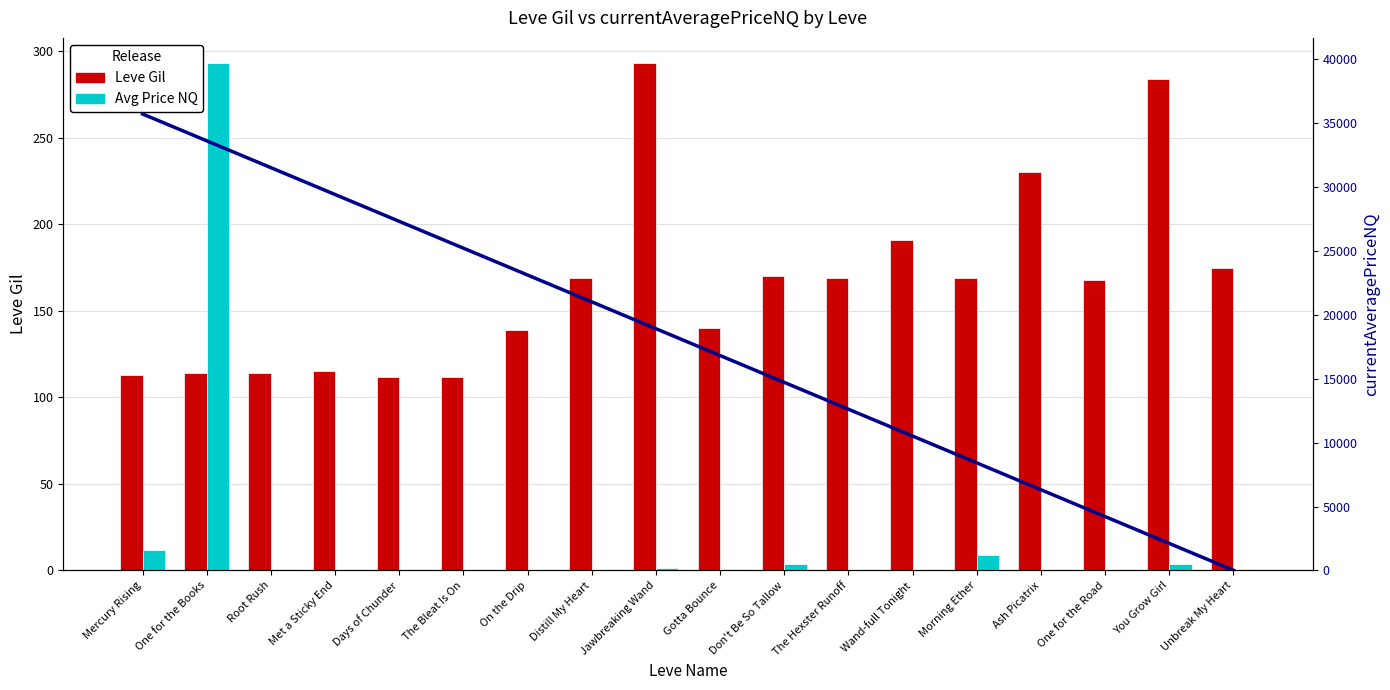

Reading left to right, transcribe all the data shown in this chart.

Leve Gil (Downstream): Mercury Rising=113.0	One for the Books=114.0	Root Rush=114.0	Met a Sticky End=115.0	Days of Chunder=112.0	The Bleat Is On=112.0	On the Drip=139.0	Distill My Heart=169.0	Jawbreaking Wand=293.0	Gotta Bounce=140.0	Don't Be So Tallow=170.0	The Hexster Runoff=169.0	Wand-full Tonight=191.0	Morning Ether=169.0	Ash Picatrix=230.0	One for the Road=168.0	You Grow Girl=284.0	Unbreak My Heart=175.0
Trend: Mercury Rising=35691.3	One for the Books=33592.7	Root Rush=31494.1	Met a Sticky End=29395.5	Days of Chunder=27296.9	The Bleat Is On=25198.3	On the Drip=23099.7	Distill My Heart=21001.1	Jawbreaking Wand=18902.5	Gotta Bounce=16803.9	Don't Be So Tallow=14705.3	The Hexster Runoff=12606.7	Wand-full Tonight=10508.1	Morning Ether=8409.5	Ash Picatrix=6310.9	One for the Road=4212.3	You Grow Girl=2113.7	Unbreak My Heart=15.1
Avg Price NQ (Upstream): Mercury Rising=1566.7	One for the Books=39657.0	Root Rush=141.2	Met a Sticky End=45.0	Days of Chunder=39.0	The Bleat Is On=0.0	On the Drip=30.3	Distill My Heart=71.5	Jawbreaking Wand=200.0	Gotta Bounce=104.2	Don't Be So Tallow=472.3	The Hexster Runoff=0.0	Wand-full Tonight=0.0	Morning Ether=1176.0	Ash Picatrix=0.0	One for the Road=0.0	You Grow Girl=500.0	Unbreak My Heart=121.0